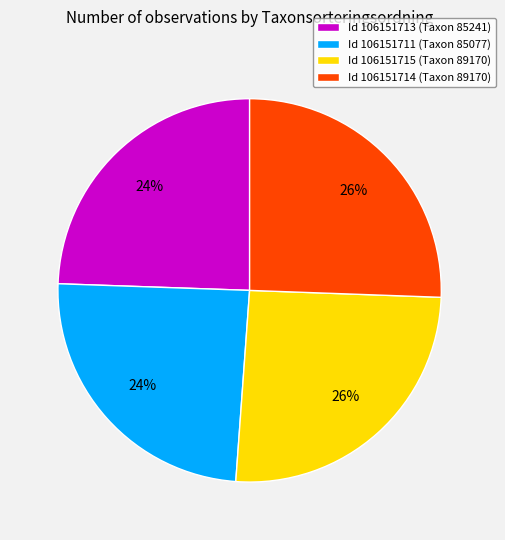

True or false: Id 106151711 (Taxon 85077) accounts for 24% of the total.

True